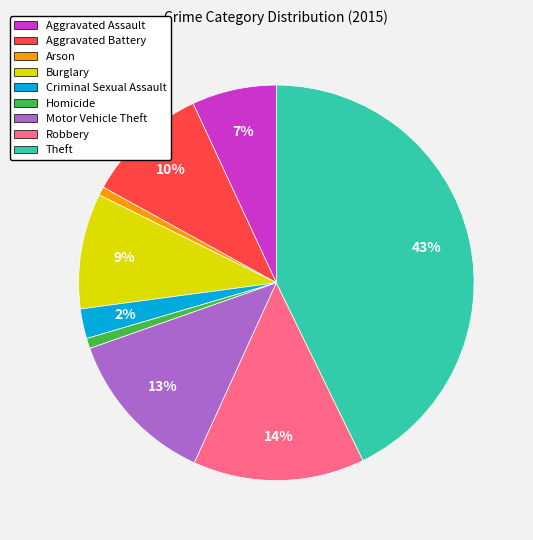

Between Arson and Motor Vehicle Theft, which is larger?

Motor Vehicle Theft